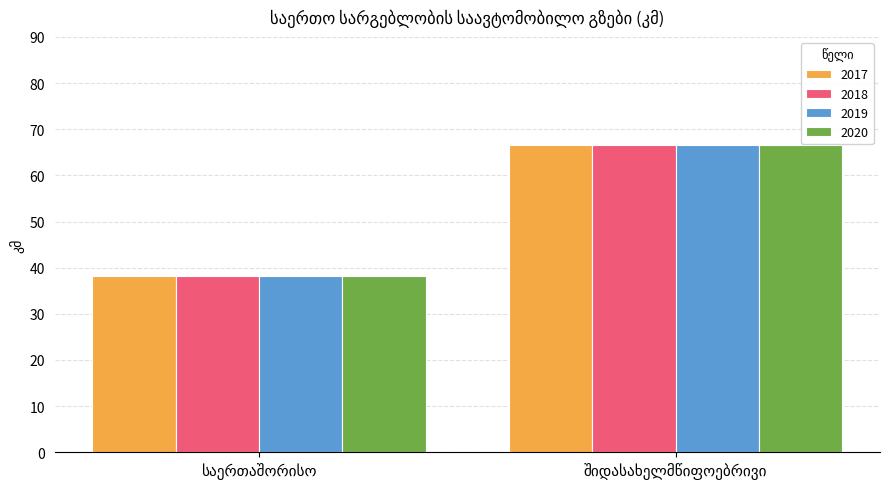

What is the greatest value displayed?

66.6